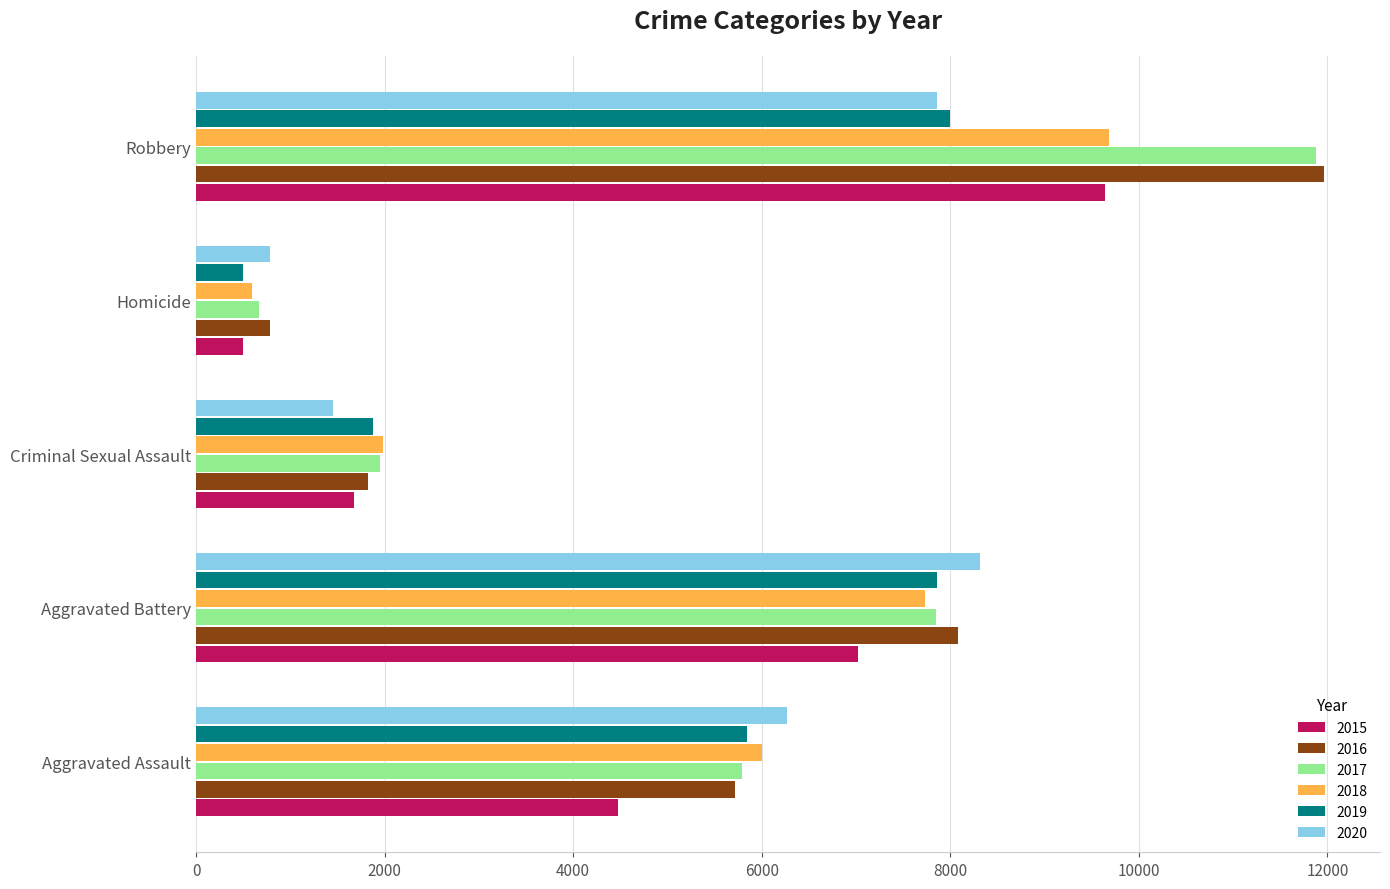

At which category does the chart reach its minimum across all series?

Homicide